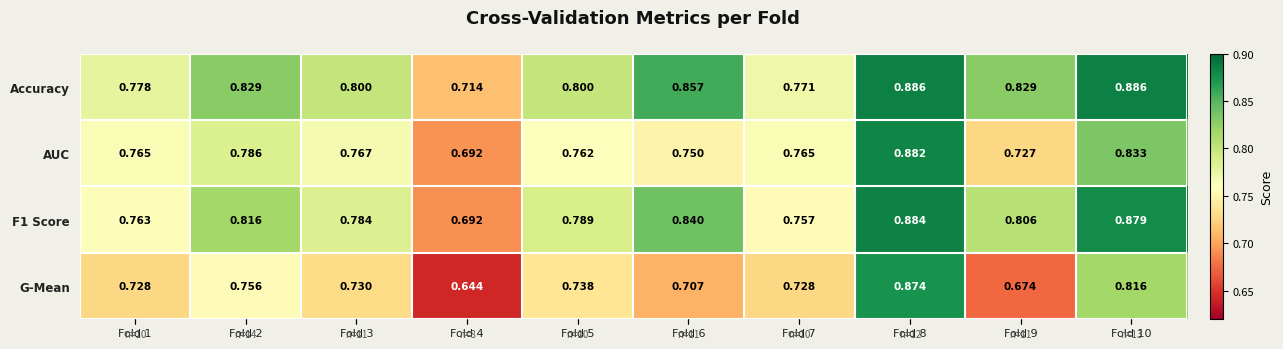

At Fold 3, list the series in order from smallest to largest.

G-Mean, AUC, F1 Score, Accuracy